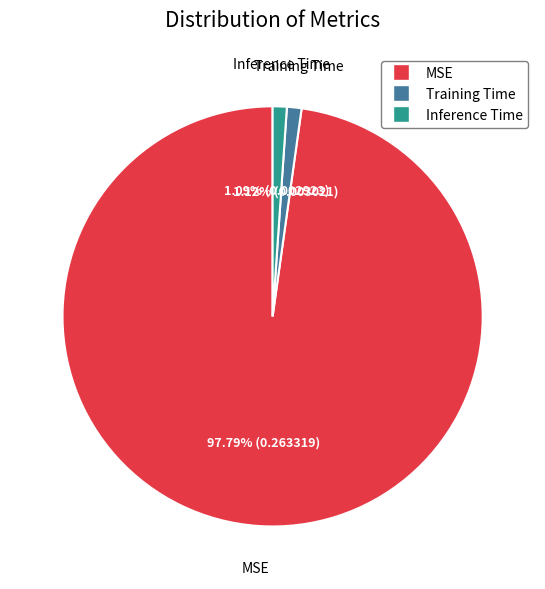

What percentage is NOT represented by Inference Time?

98.9%